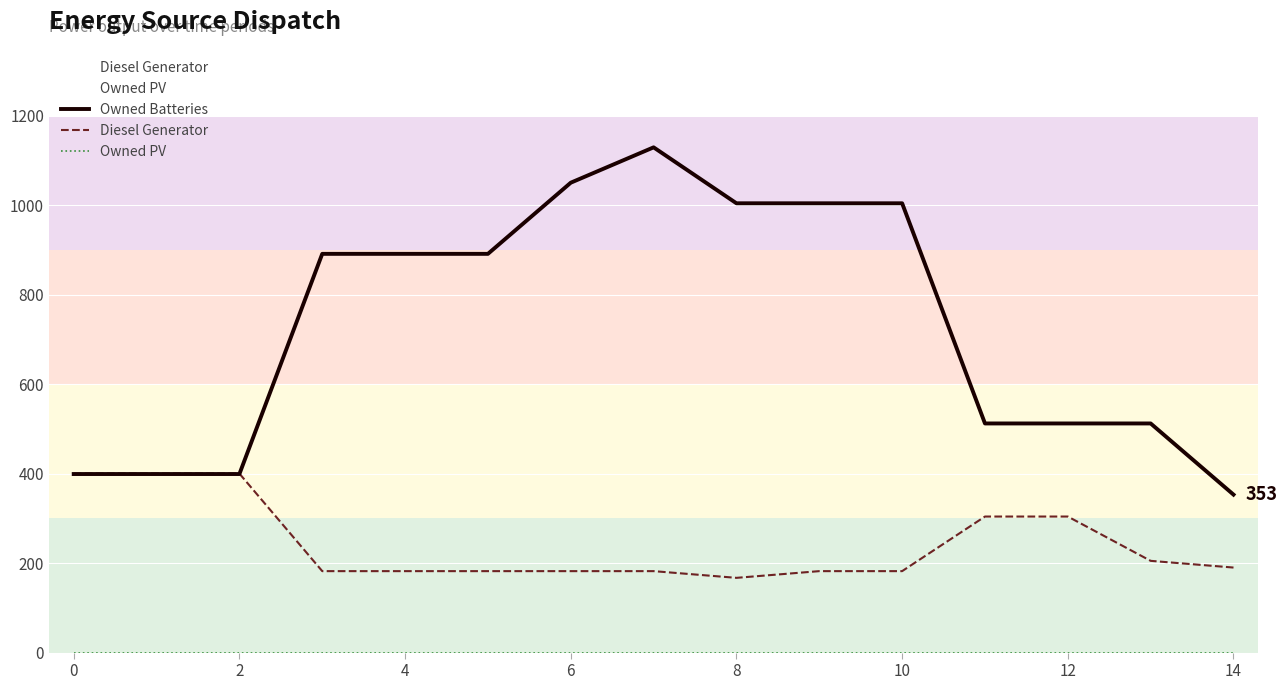

What is the highest value of the Owned Batteries series?

1129